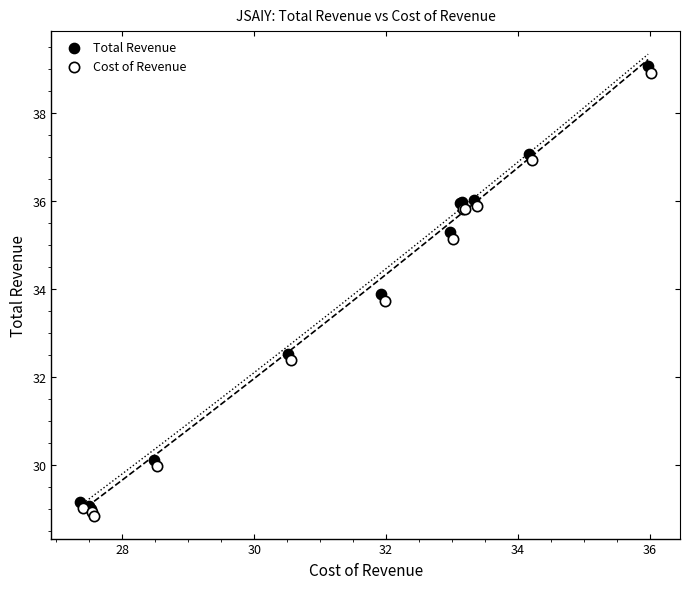

Which series reaches the maximum Y coordinate?

Total Revenue